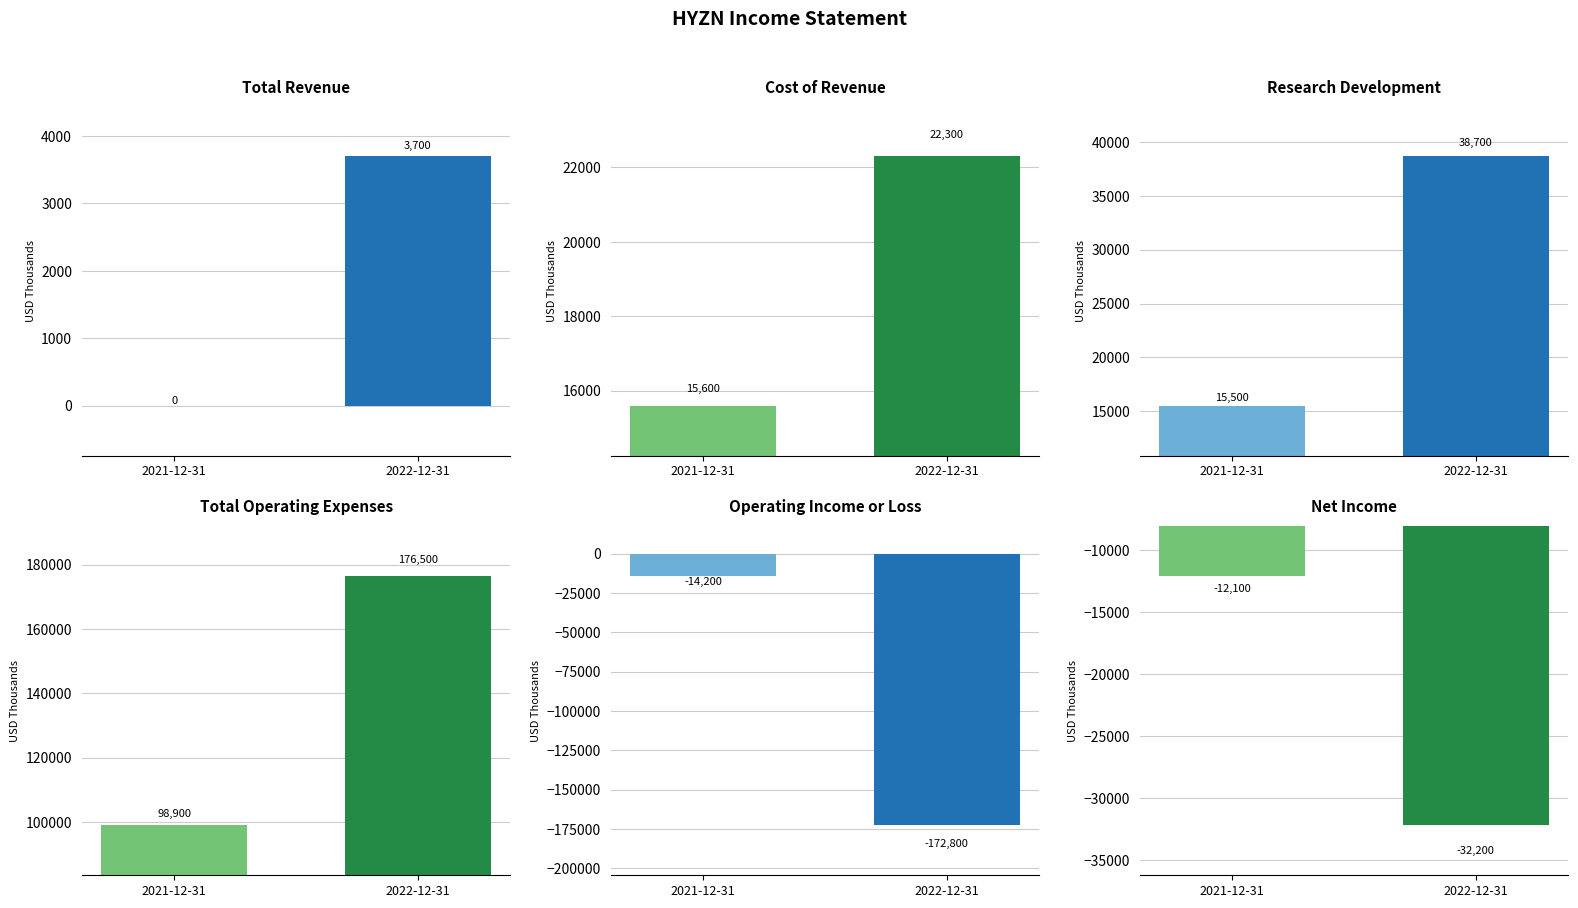

How many data points in Cost of Revenue are less than 22300?

1